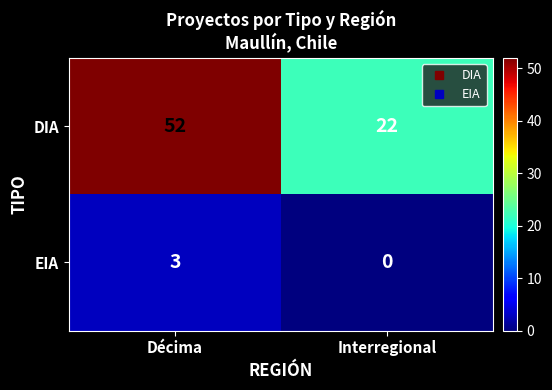

What is the difference between the EIA values at Décima and Interregional?

3